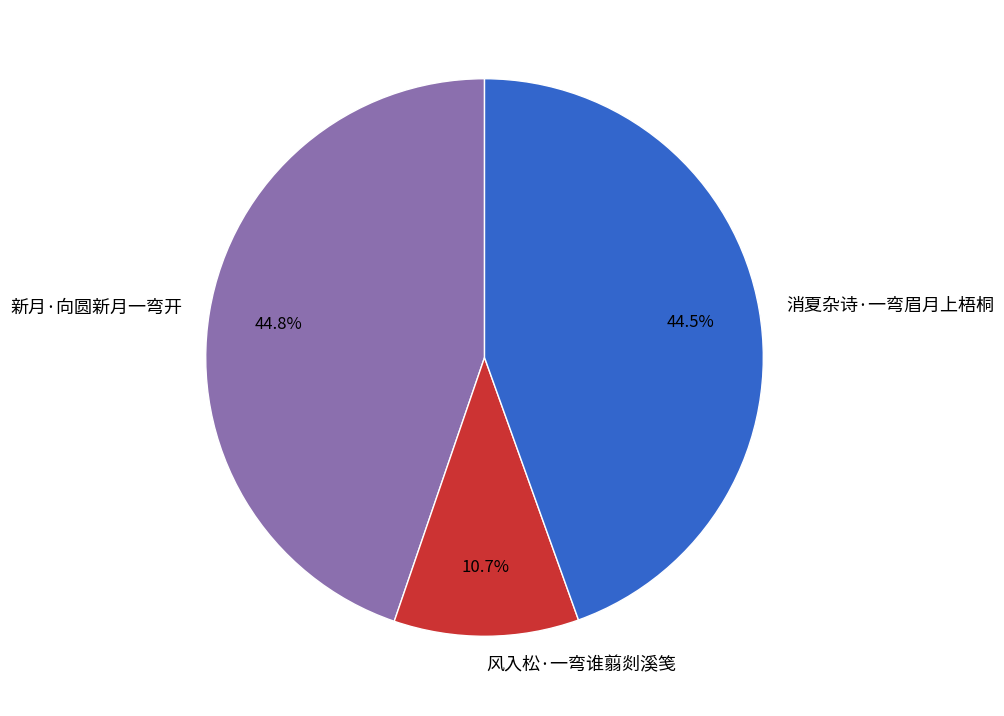

Which slice is the smallest?

风入松·一弯谁翦剡溪笺